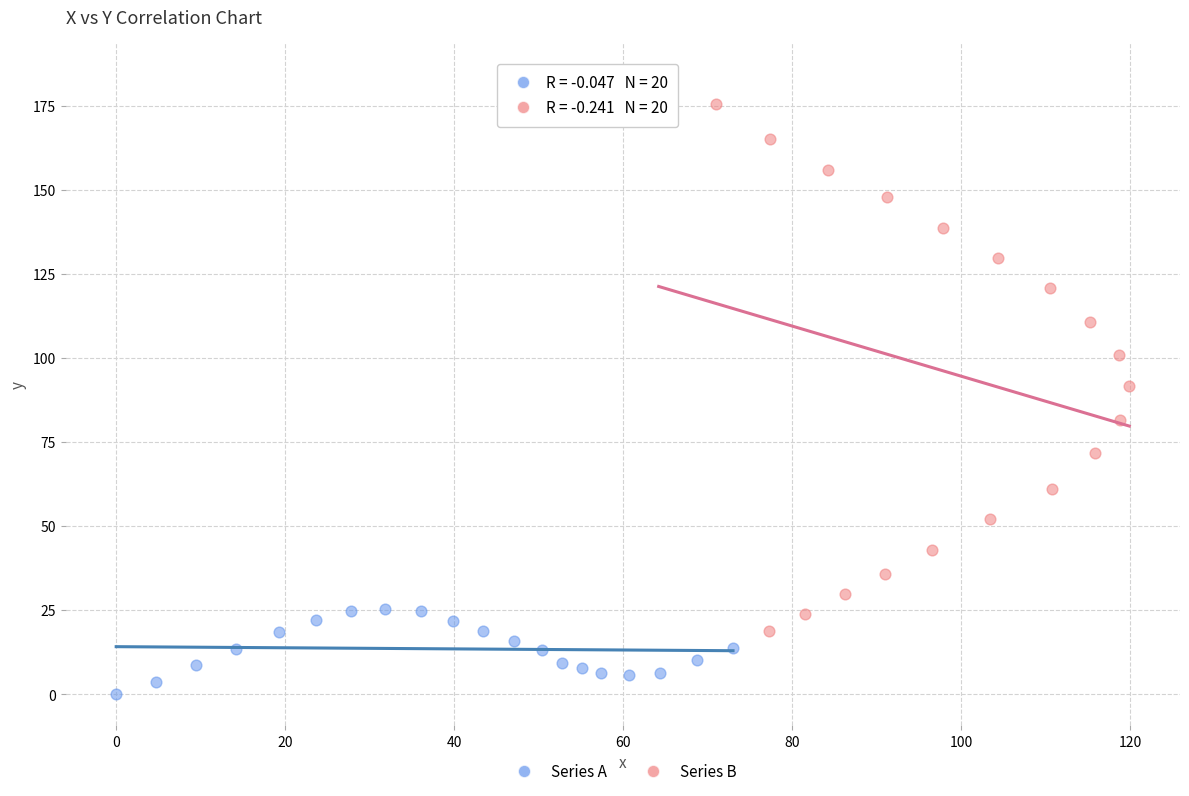

What are all the series names shown in the legend?

Series A, Series B